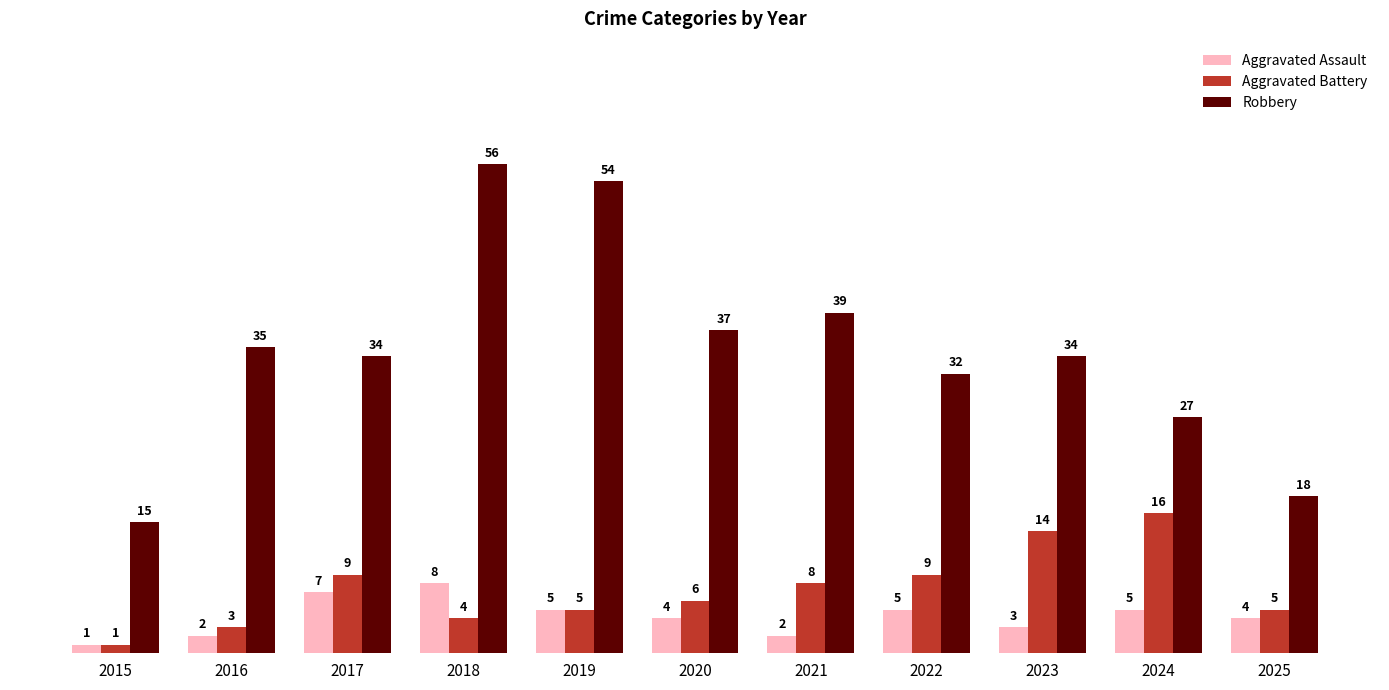

Reading left to right, extract all data points from this chart.

Aggravated Assault: 2015=1	2016=2	2017=7	2018=8	2019=5	2020=4	2021=2	2022=5	2023=3	2024=5	2025=4
Aggravated Battery: 2015=1	2016=3	2017=9	2018=4	2019=5	2020=6	2021=8	2022=9	2023=14	2024=16	2025=5
Robbery: 2015=15	2016=35	2017=34	2018=56	2019=54	2020=37	2021=39	2022=32	2023=34	2024=27	2025=18